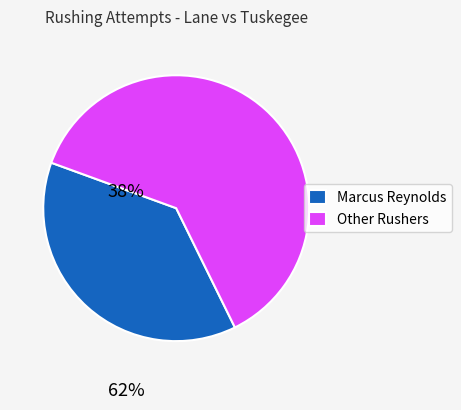

Is Marcus Reynolds the majority of the pie?

No